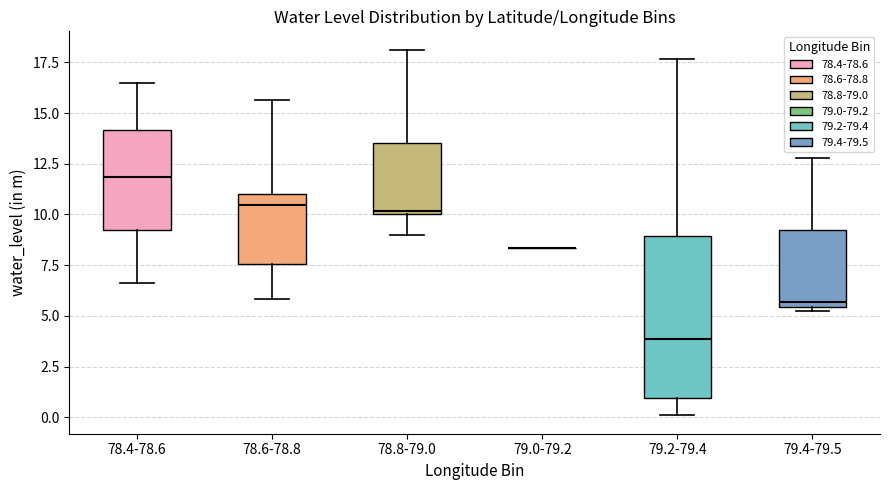

Comparing the boxes themselves (not the whiskers), which one is the tallest?

79.2-79.4